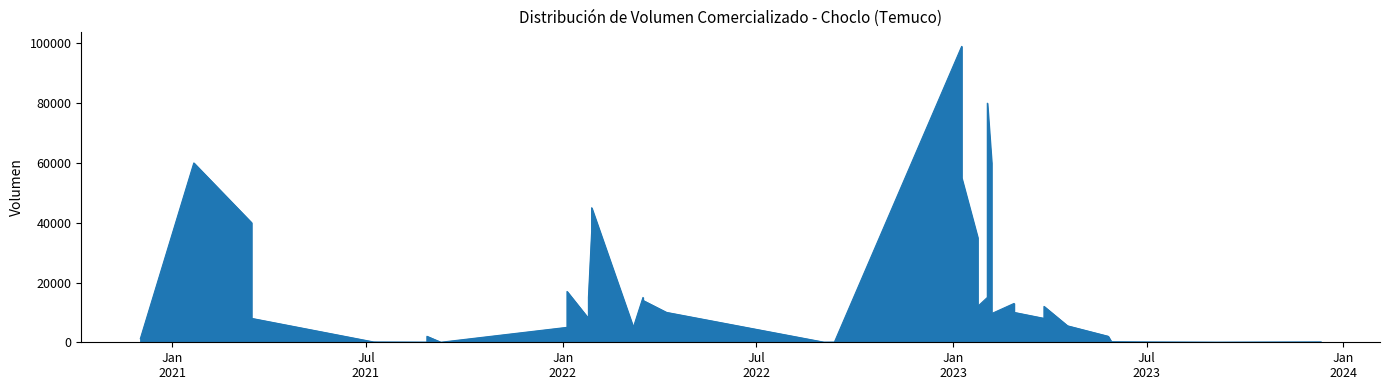

What value does the data have at 2023-03-27, to the nearest 100?

12000